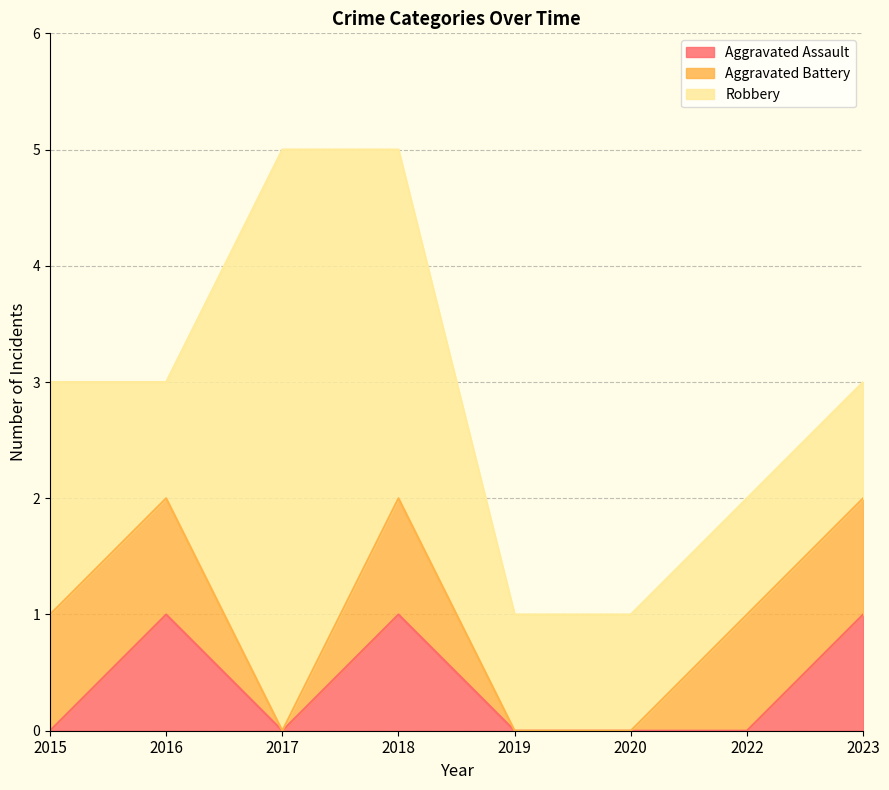

Which series has the largest total across all categories?

Robbery